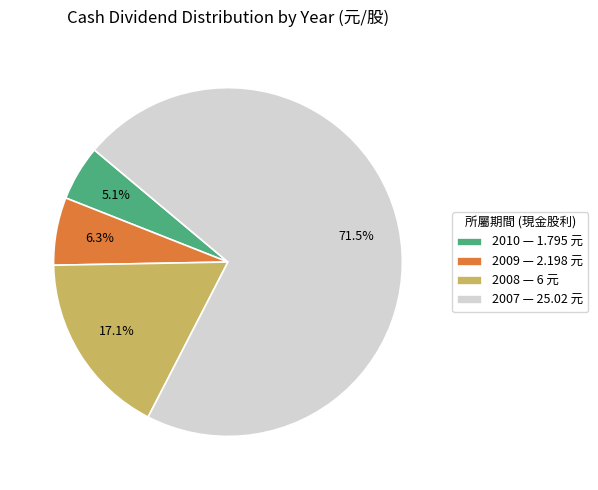

Approximately how many times larger is the value at 2009 — 2.198 元 compared to 2010 — 1.795 元?

1.2